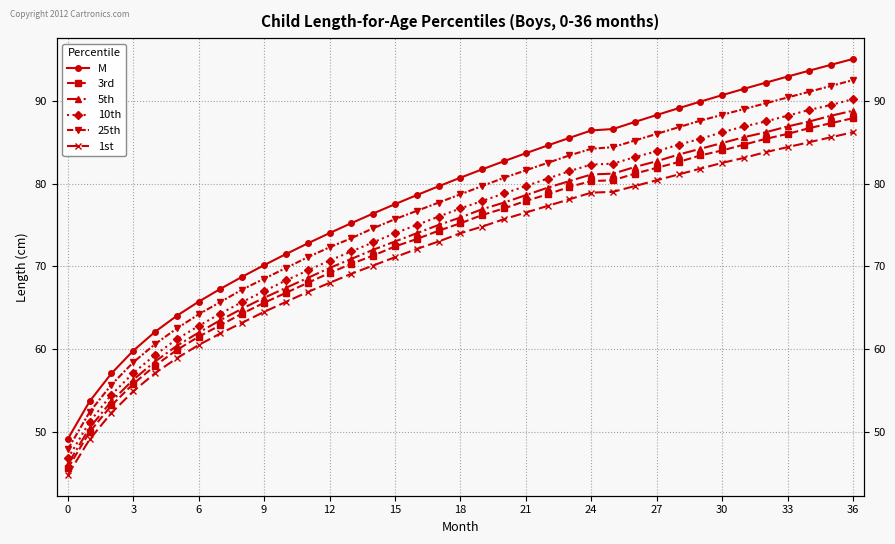

Reading left to right, what are all the values shown in this chart?

M: 49.1	53.7	57.1	59.8	62.1	64.0	65.7	67.3	68.7	70.1	71.5	72.8	74.0	75.2	76.4	77.5	78.6	79.7	80.7	81.7	82.7	83.7	84.6	85.5	86.4	86.6	87.4	88.3	89.1	89.9	90.7	91.4	92.2	92.9	93.6	94.4	95.1
3rd: 45.6	50.0	53.2	55.8	58.0	59.9	61.5	62.9	64.3	65.6	66.8	68.0	69.2	70.3	71.3	72.4	73.3	74.3	75.2	76.2	77.0	77.9	78.7	79.6	80.3	80.4	81.2	81.9	82.6	83.4	84.0	84.7	85.4	86.0	86.7	87.3	87.9
5th: 46.1	50.5	53.7	56.3	58.5	60.4	62.0	63.5	64.9	66.2	67.4	68.6	69.8	70.9	72.0	73.0	74.0	75.0	75.9	76.9	77.7	78.6	79.5	80.3	81.1	81.2	82.0	82.7	83.5	84.2	84.9	85.6	86.2	86.9	87.5	88.2	88.8
10th: 46.8	51.2	54.5	57.1	59.3	61.2	62.8	64.3	65.7	67.0	68.3	69.5	70.7	71.8	72.9	74.0	75.0	76.0	77.0	77.9	78.8	79.7	80.6	81.5	82.3	82.4	83.2	83.9	84.7	85.4	86.2	86.9	87.5	88.2	88.9	89.5	90.2
25th: 47.9	52.4	55.7	58.4	60.6	62.5	64.2	65.7	67.2	68.5	69.8	71.1	72.3	73.4	74.6	75.7	76.7	77.7	78.7	79.7	80.7	81.6	82.5	83.4	84.2	84.4	85.2	86.0	86.8	87.6	88.3	89.0	89.7	90.4	91.1	91.8	92.5
1st: 44.8	49.1	52.3	54.9	57.1	58.9	60.5	61.9	63.2	64.5	65.7	66.9	68.0	69.1	70.1	71.1	72.1	73.0	74.0	74.8	75.7	76.5	77.3	78.1	78.9	79.0	79.7	80.4	81.1	81.8	82.5	83.1	83.8	84.4	85.0	85.6	86.2